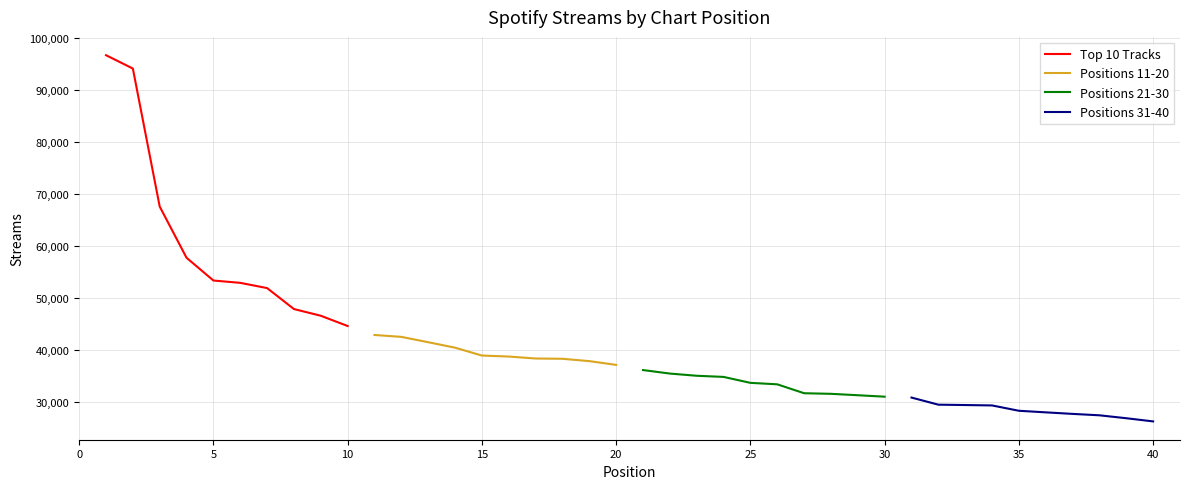

True or false: Positions 21-30 has a value of 33695 at 25.

True